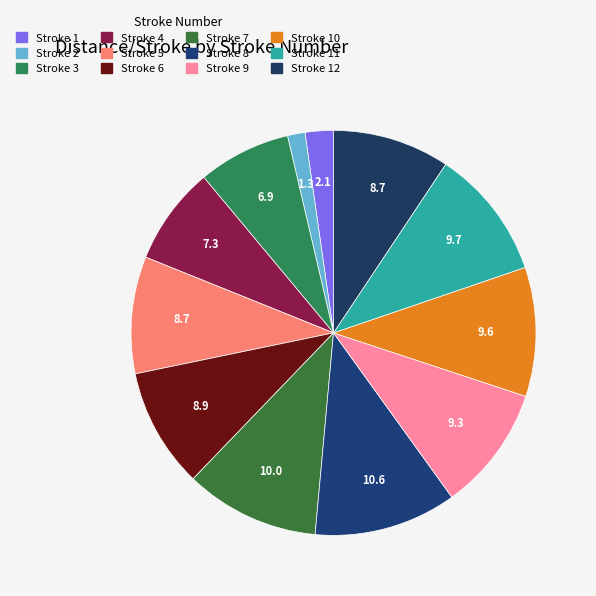

Which slice is the smallest?

Stroke 2